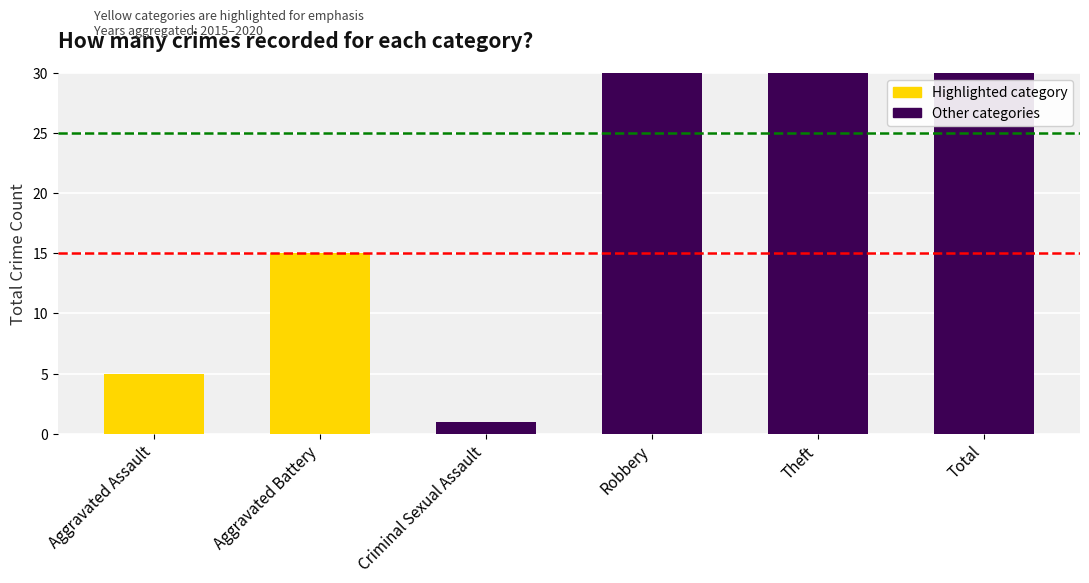

What is the change in value from Criminal Sexual Assault to Total?

+113